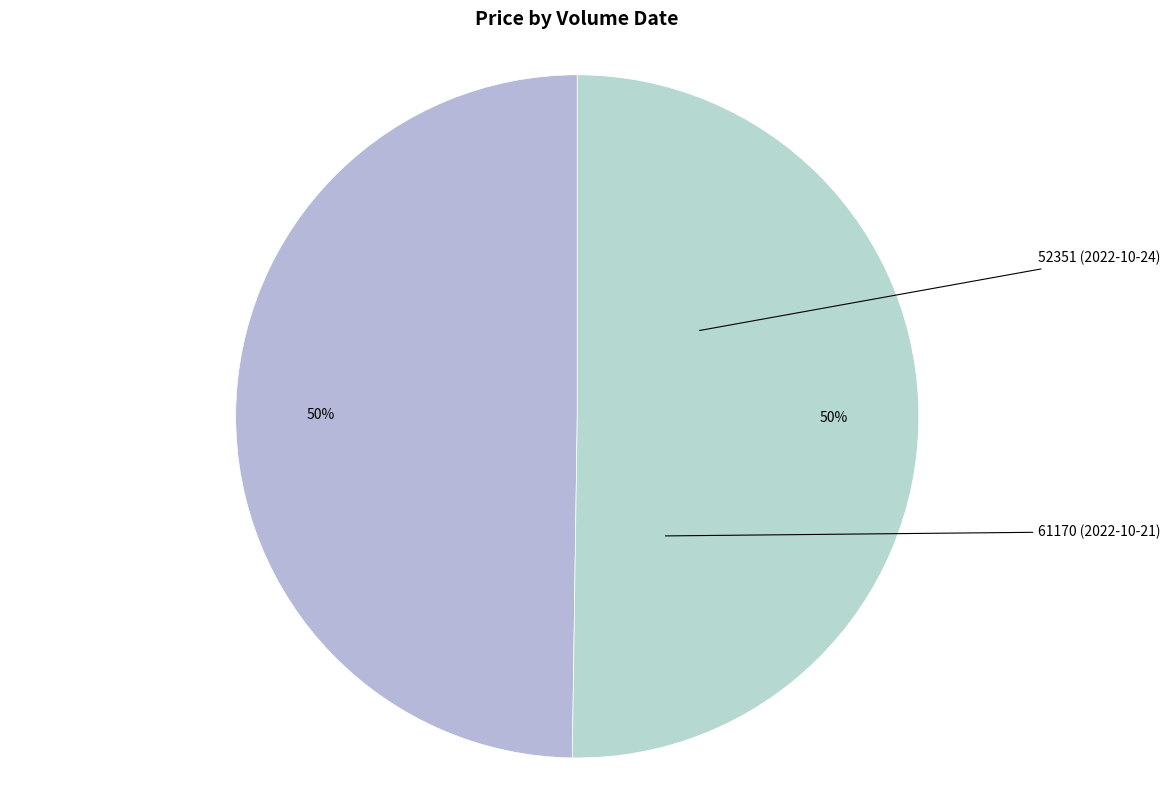

The 61170 (2022-10-21) slice represents 44% of the pie. True or false?

False